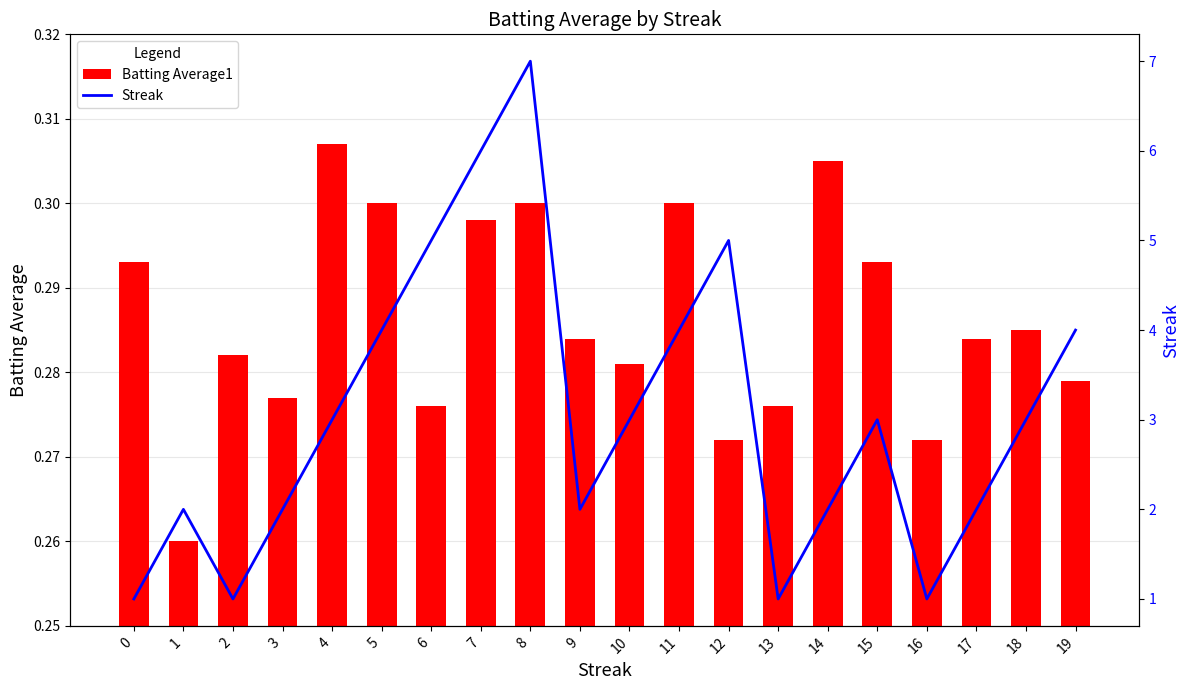

What is the difference between the Streak values at 9 and 5?

2.0